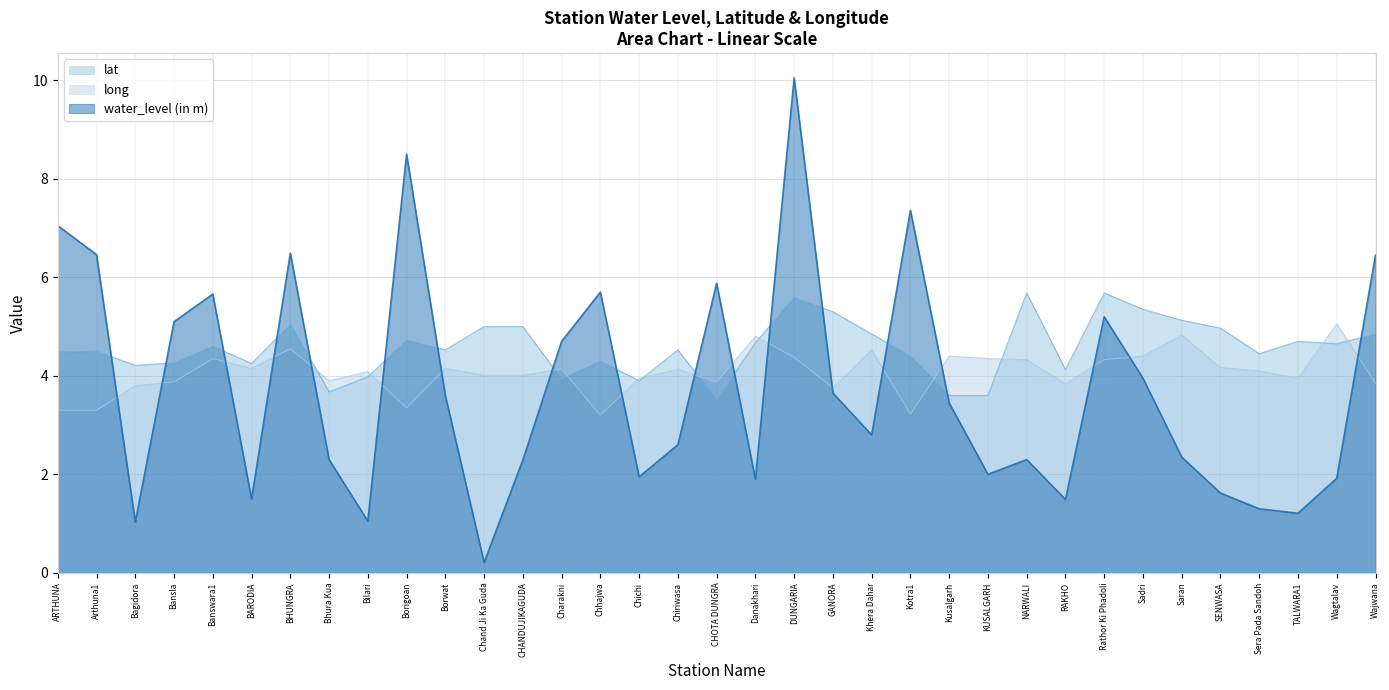

At which category does the chart reach its minimum across all series?

Chand Ji Ka Guda